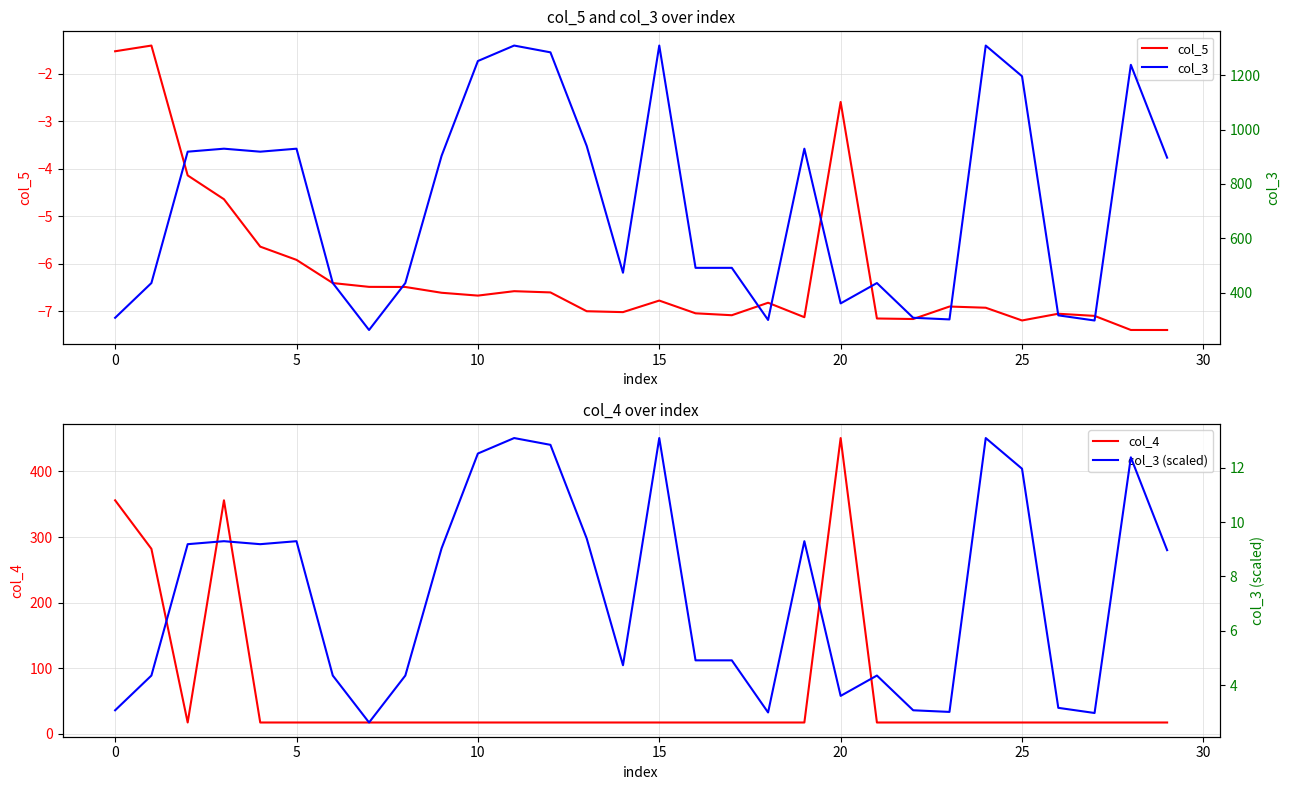

At which label does col_4 reach its peak?

20